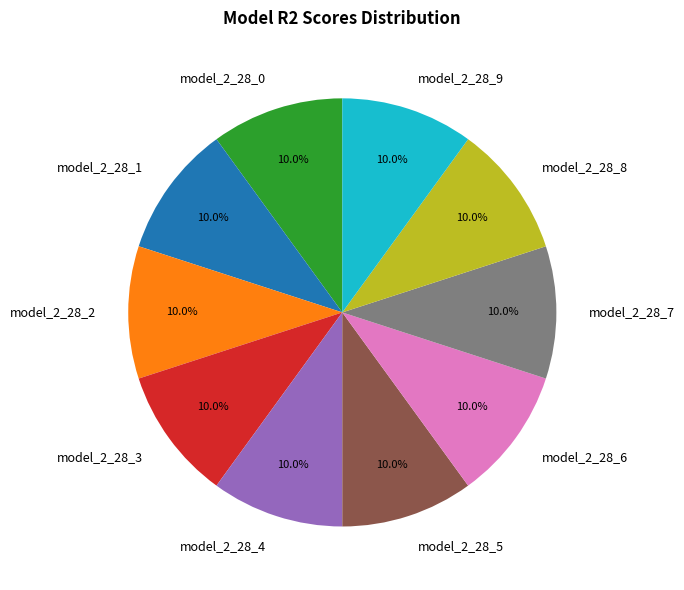

Count the number of slices in the pie.

10